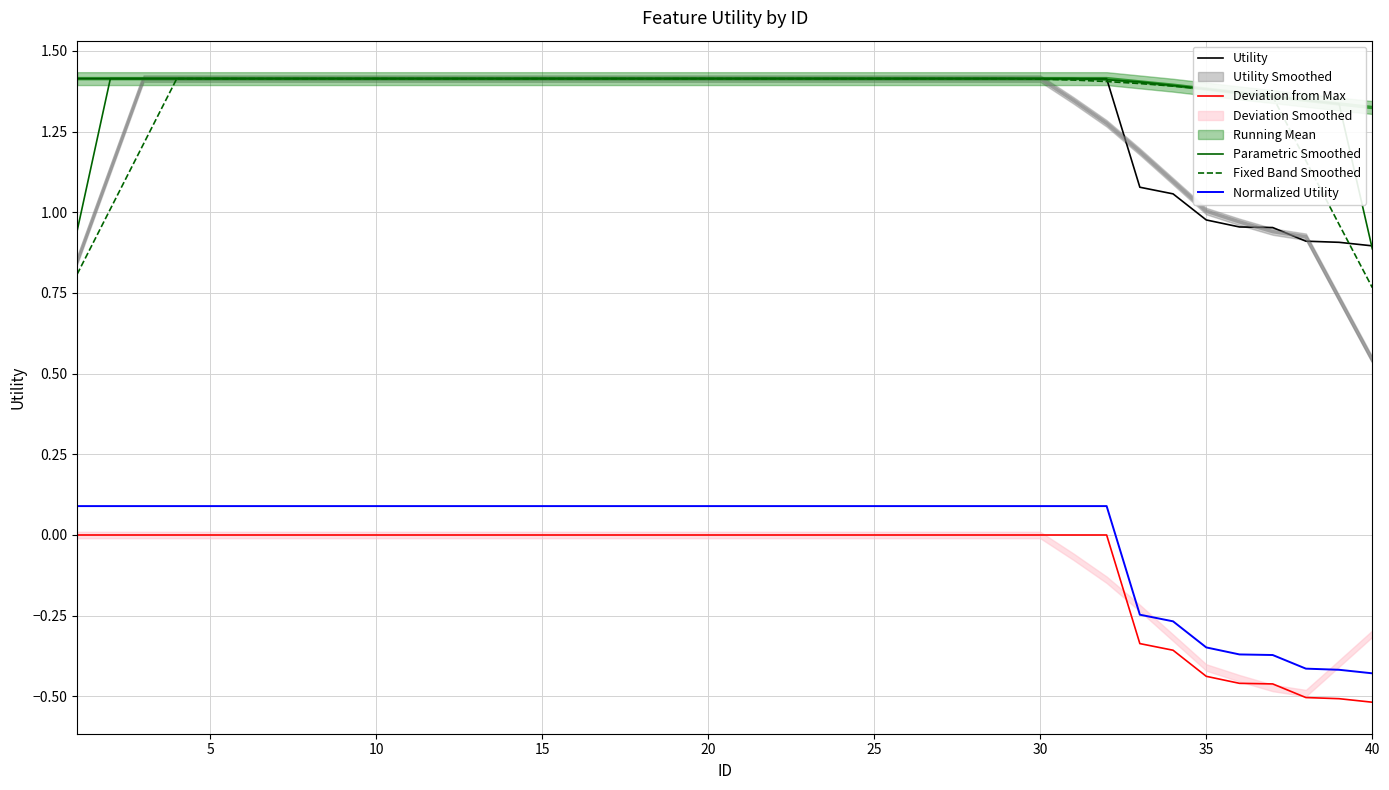

True or false: Deviation from Max and Utility intersect in this chart.

False